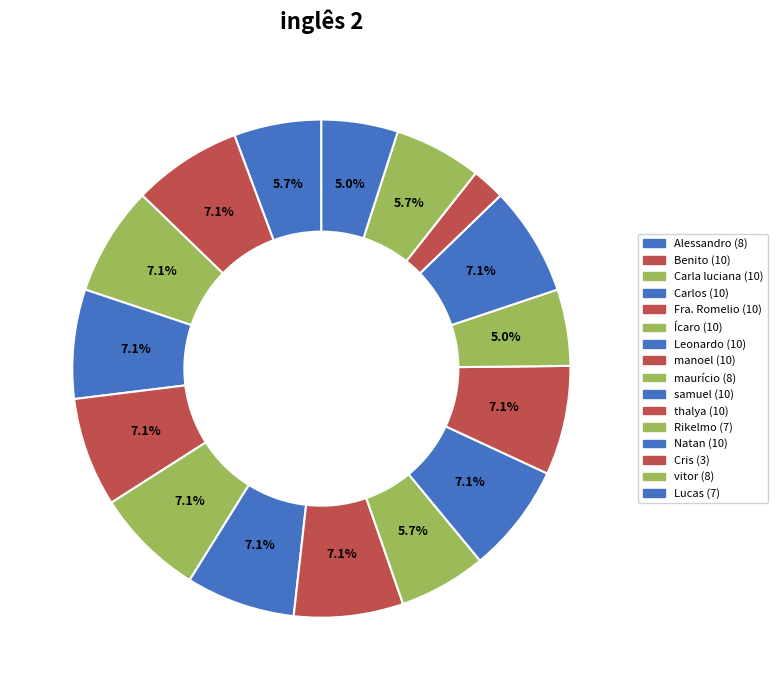

Rank the categories by value from lowest to highest.

Cris, Rikelmo, Lucas, Alessandro, maurício, vitor, Benito, Carla luciana, Carlos, Fra. Romelio, Ícaro, Leonardo, manoel, samuel, thalya, Natan